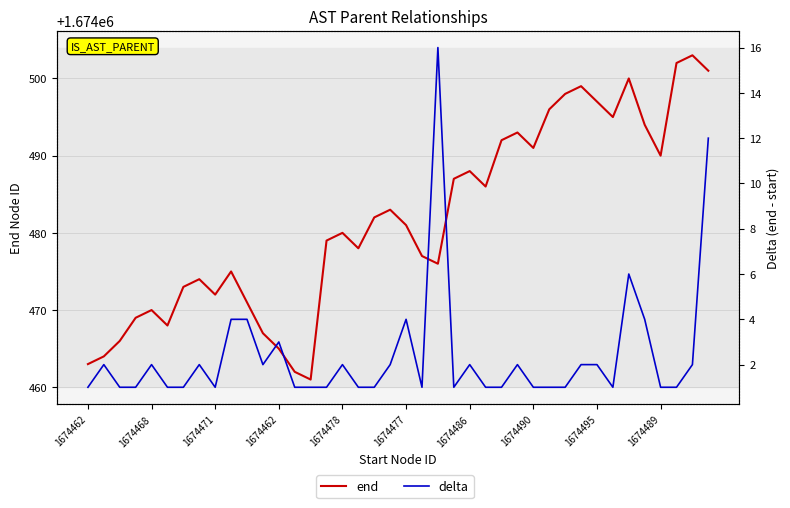

True or false: end and delta cross at least once.

False